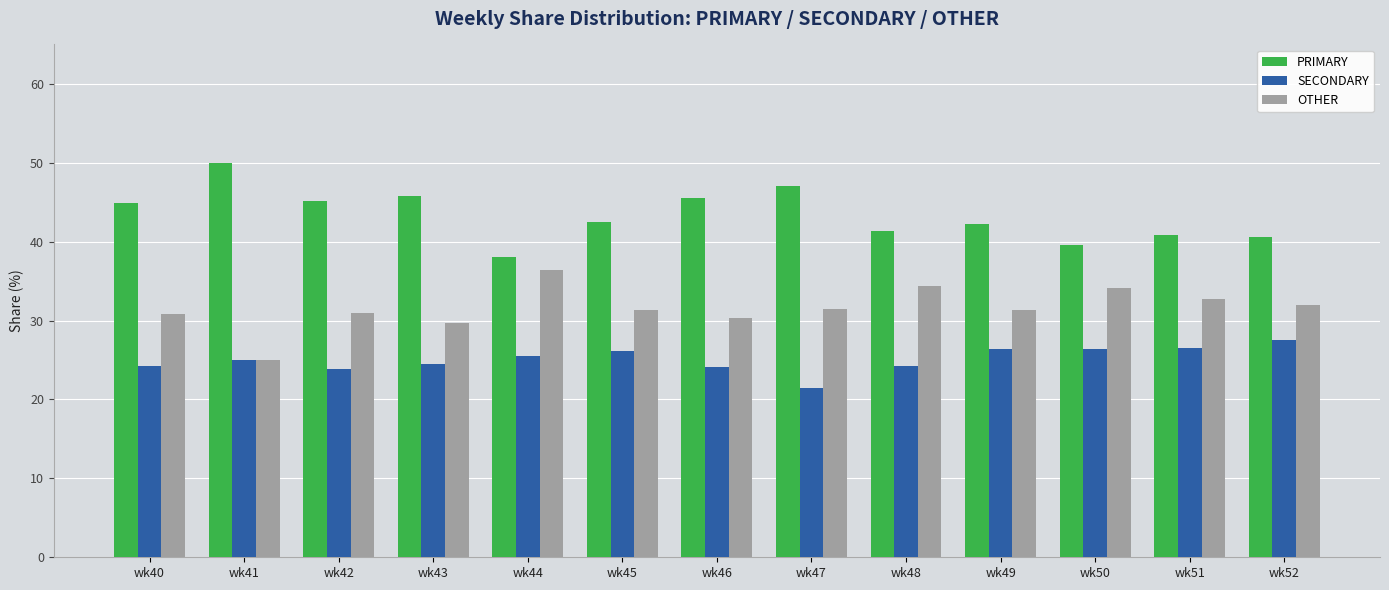

Is the value of SECONDARY at wk50 greater than the value of OTHER at wk51?

No